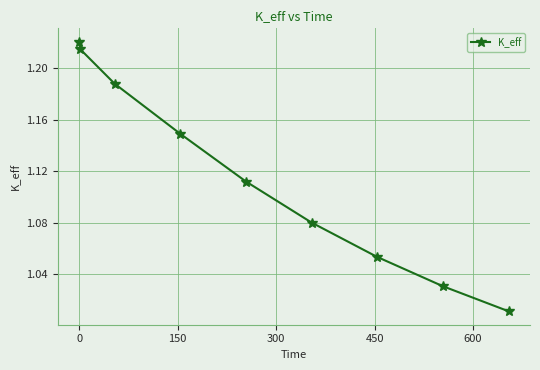

True or false: the data has more than 2 interior local peaks.

False